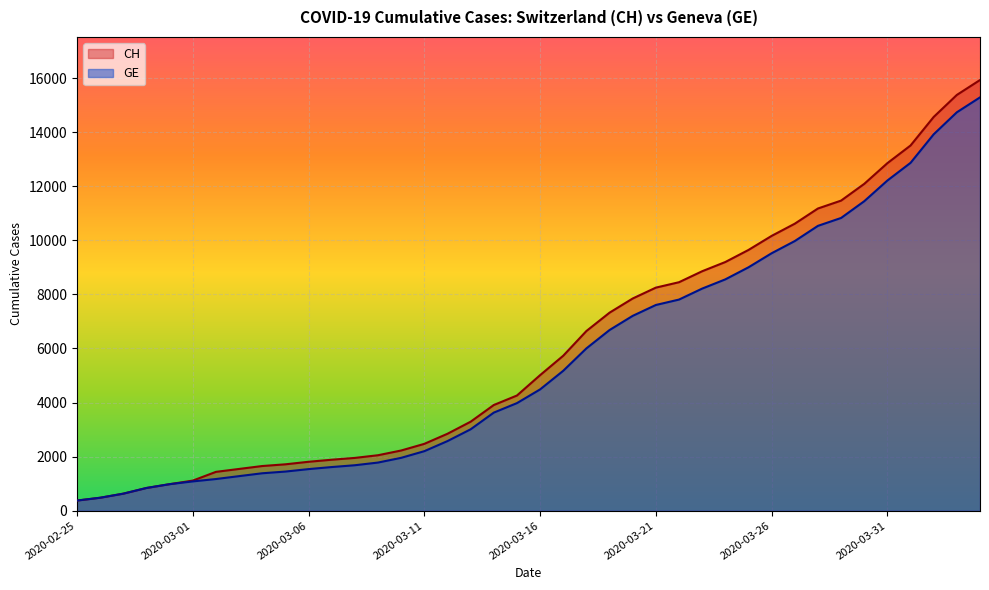

List the series in order of their peak value, lowest first.

GE, CH